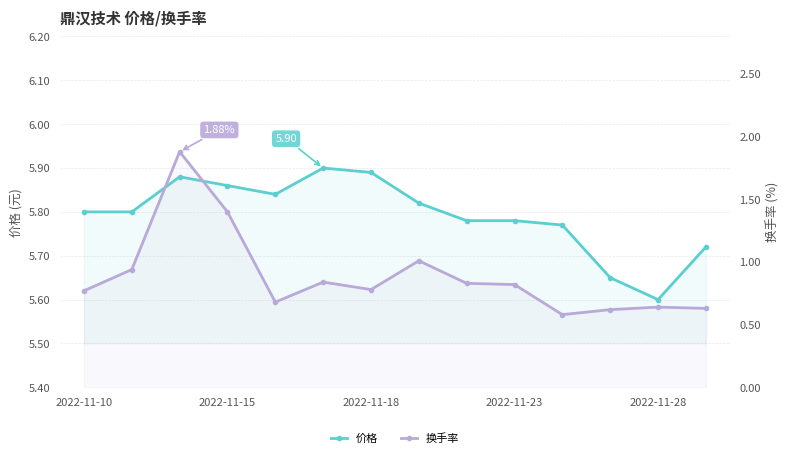

How many 价格 values are between 5 and 6?

14